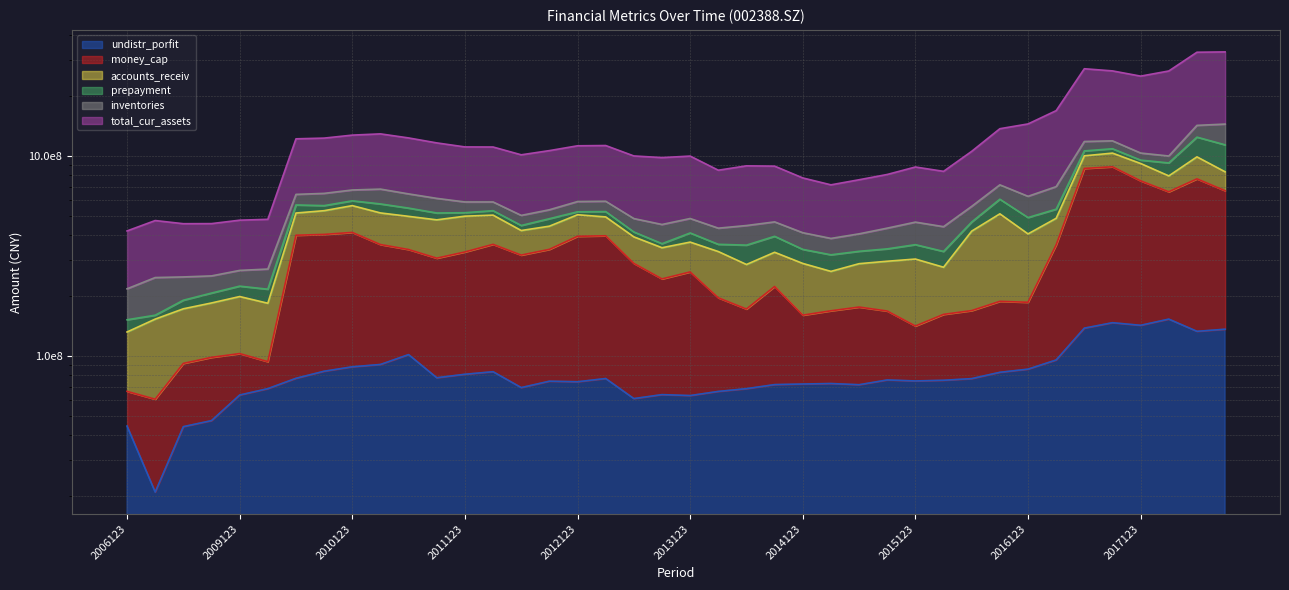

True or false: total_cur_assets and undistr_porfit cross at least once.

False